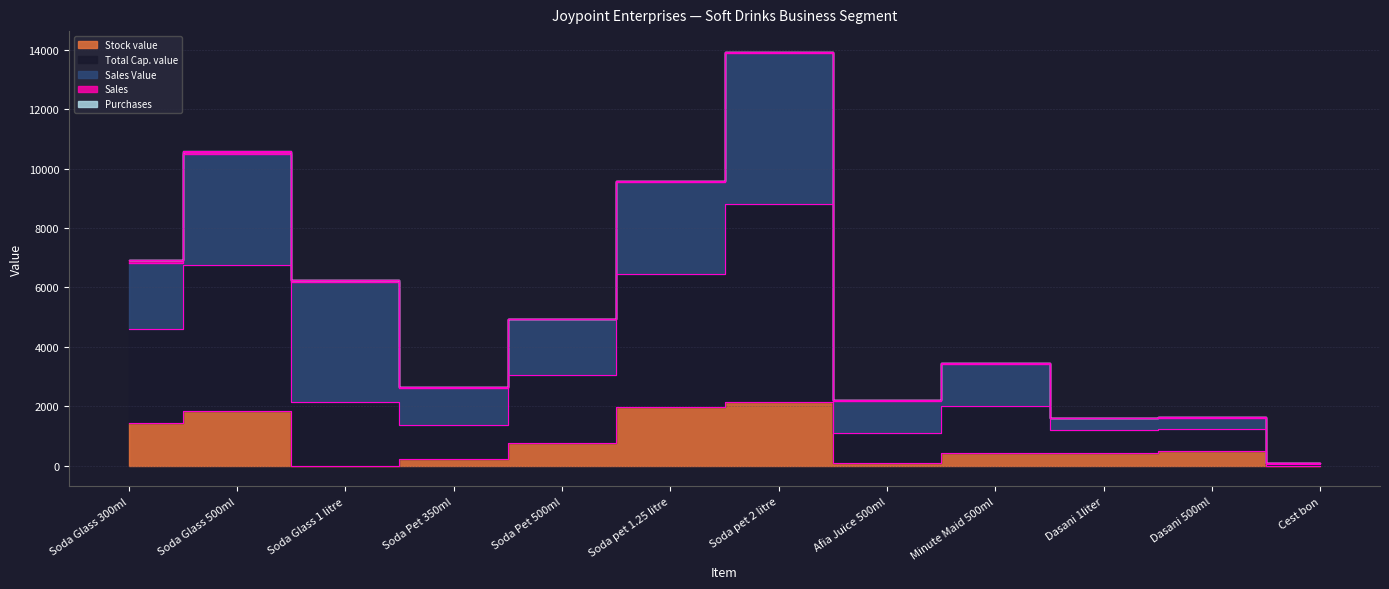

What is the difference between the Sales Value values at Cest bon and Soda pet 2 litre?

5050.0